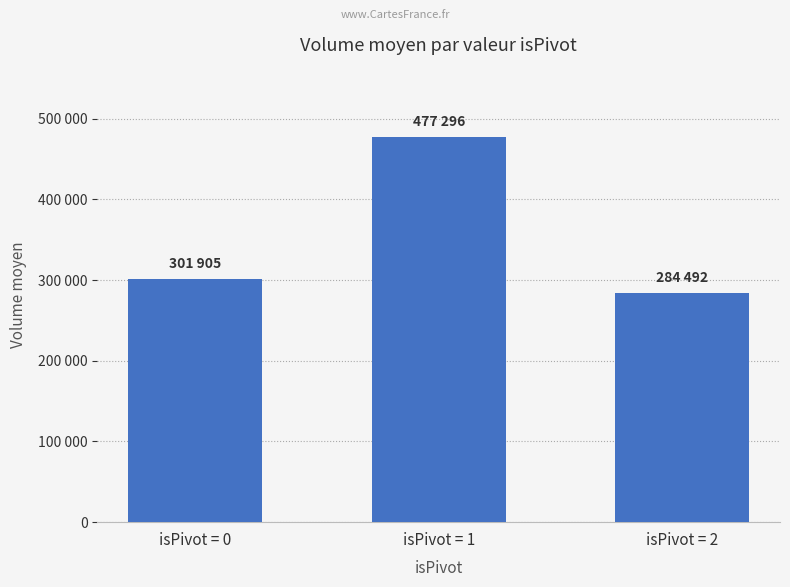

Rank the categories by value from highest to lowest.

isPivot = 1, isPivot = 0, isPivot = 2